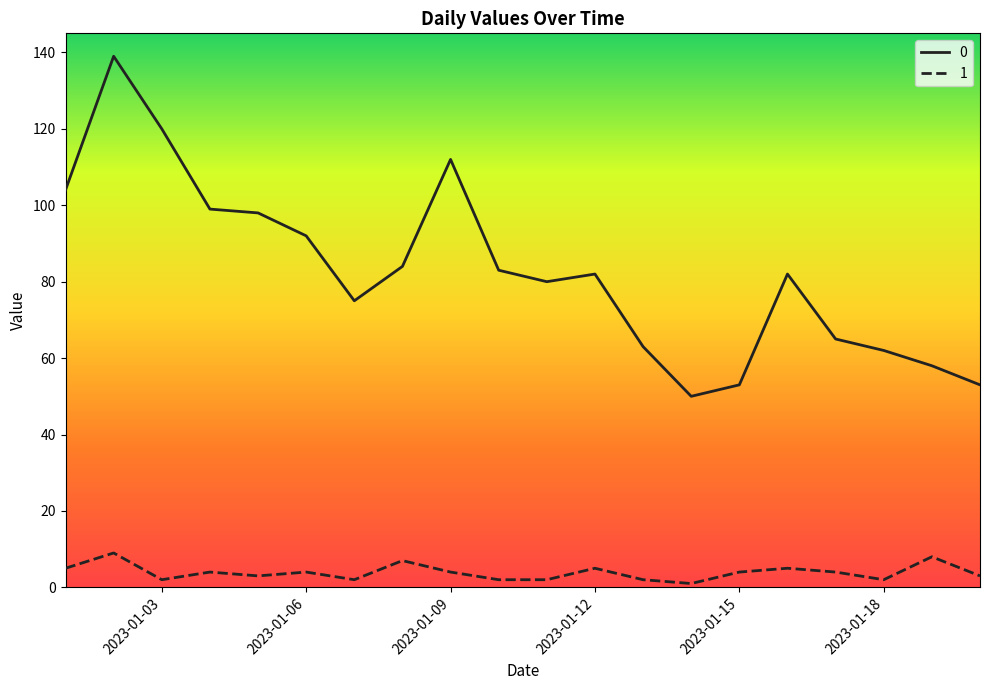

True or false: 0 and 1 cross at least once.

False